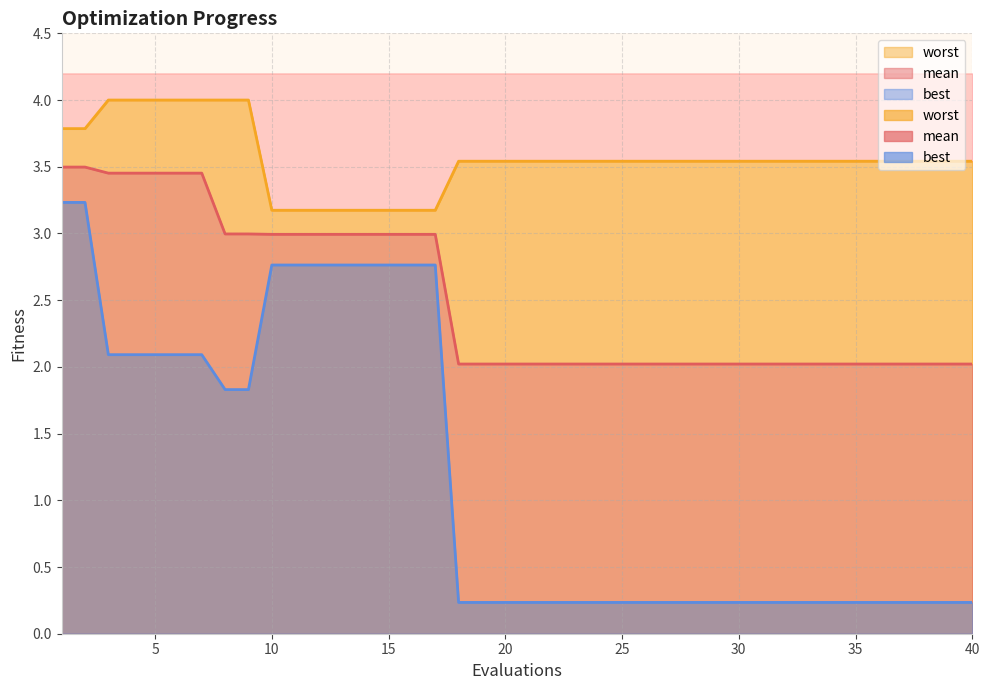

List the series in order of their peak value, lowest first.

best, mean, worst